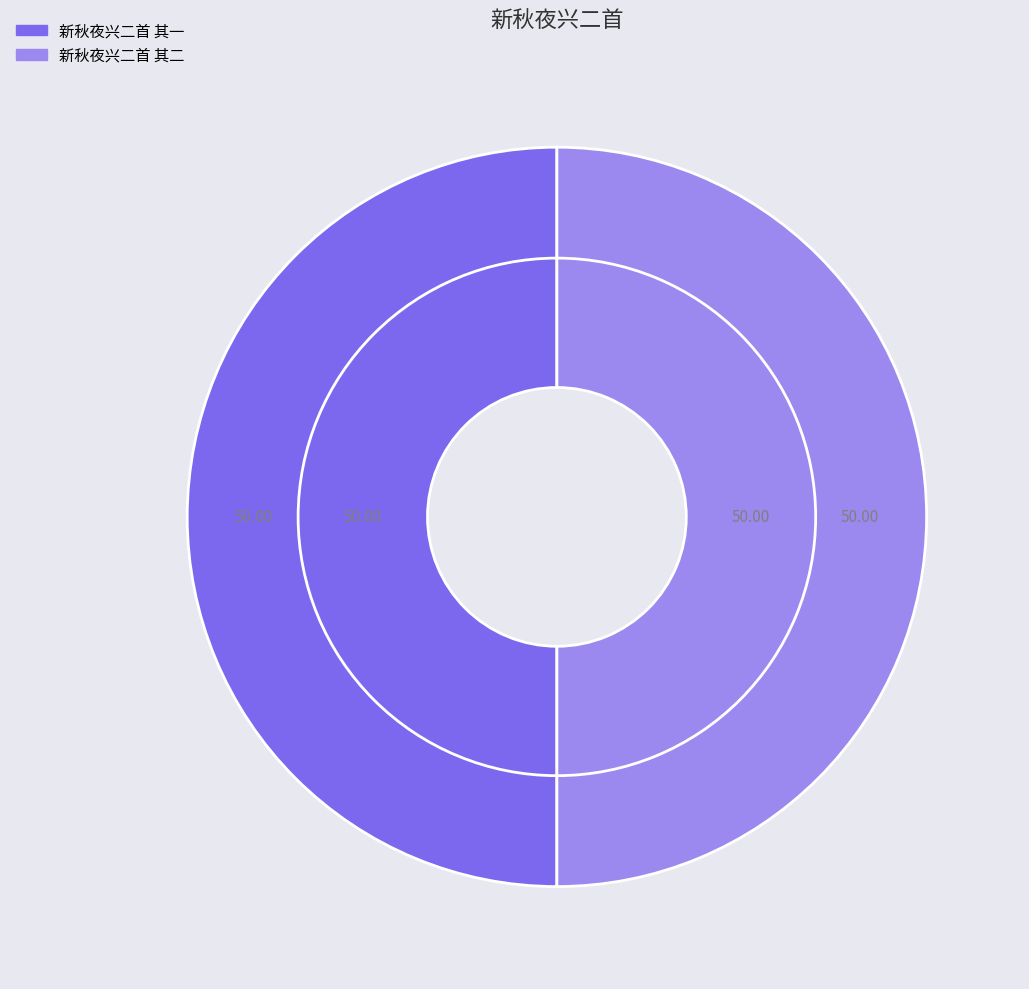

What percentage is the 新秋夜兴二首 其一 slice, to the nearest percent?

50%